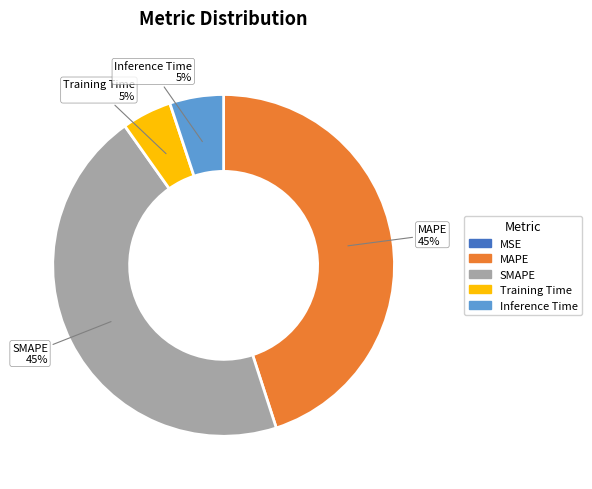

To the nearest percent, what is the combined percentage of Inference Time and MAPE?

50%